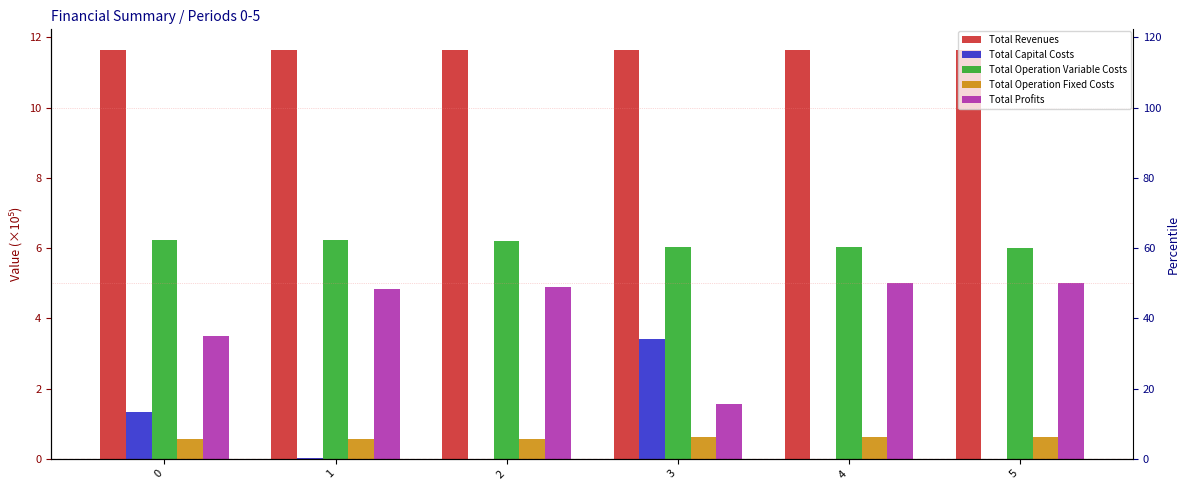

How many values in Total Capital Costs are above zero?

3